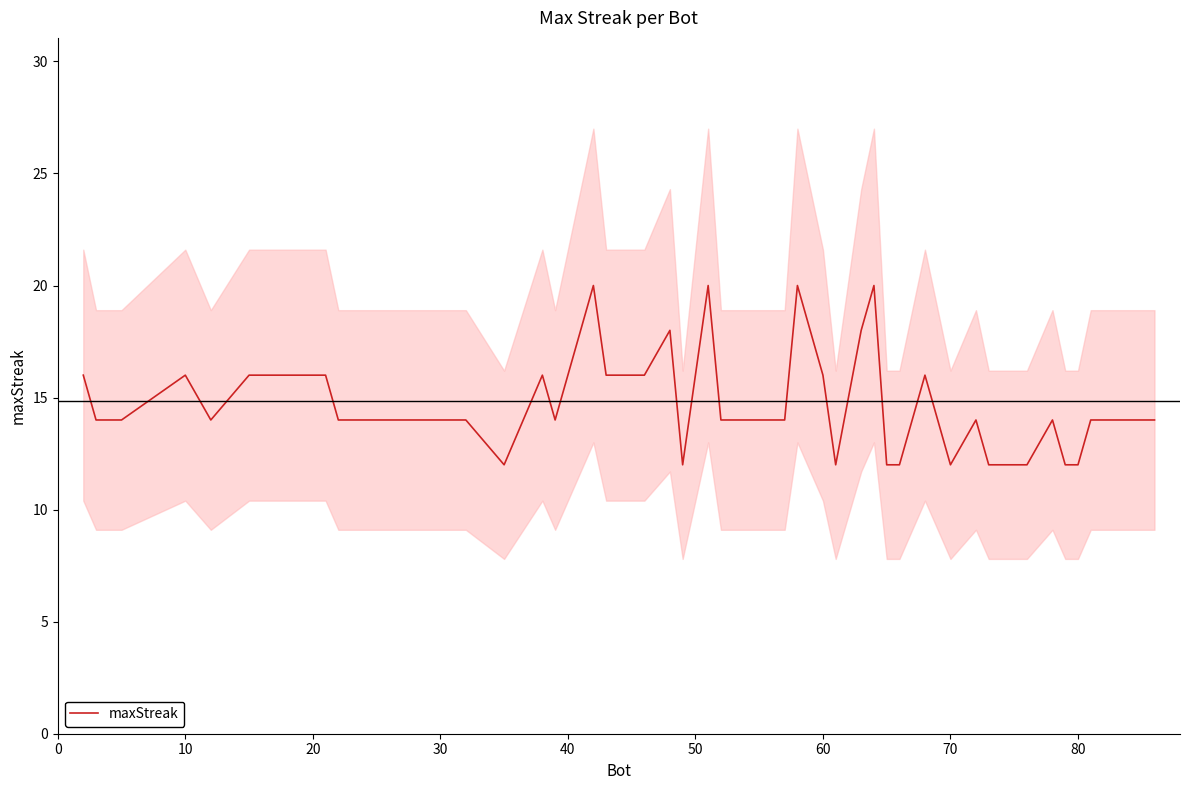

What is the greatest value displayed?

20